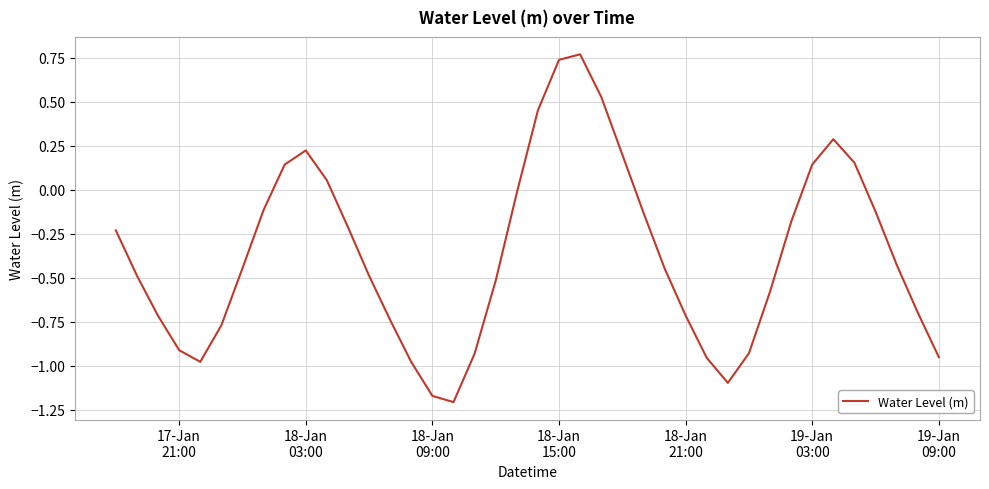

True or false: there are more than 1 points higher than both neighbors.

True